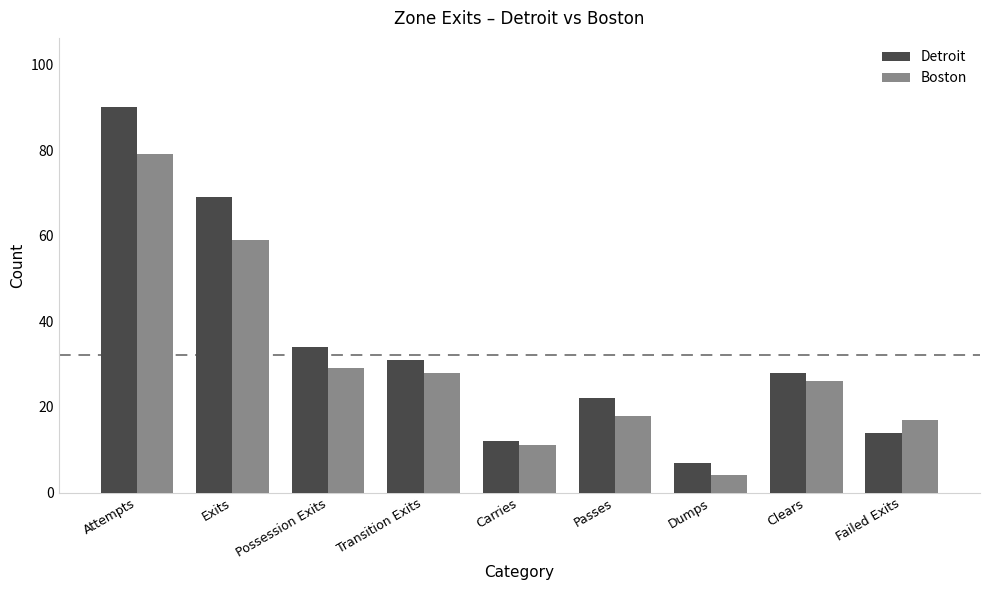

Which series changed the most between Possession Exits and Transition Exits?

Detroit